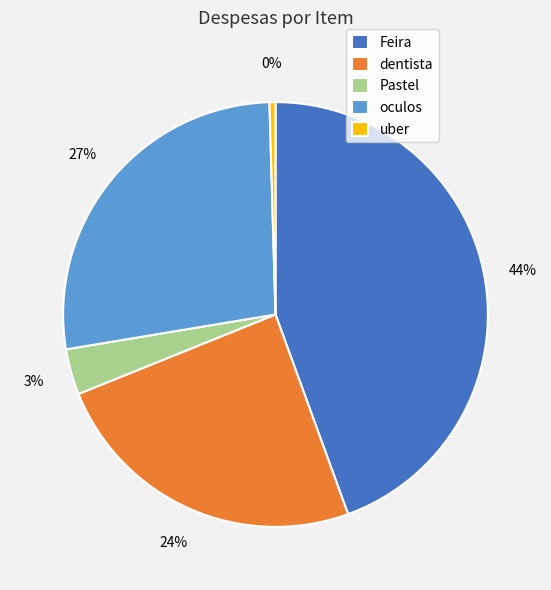

Which category has the smallest portion of the pie?

uber